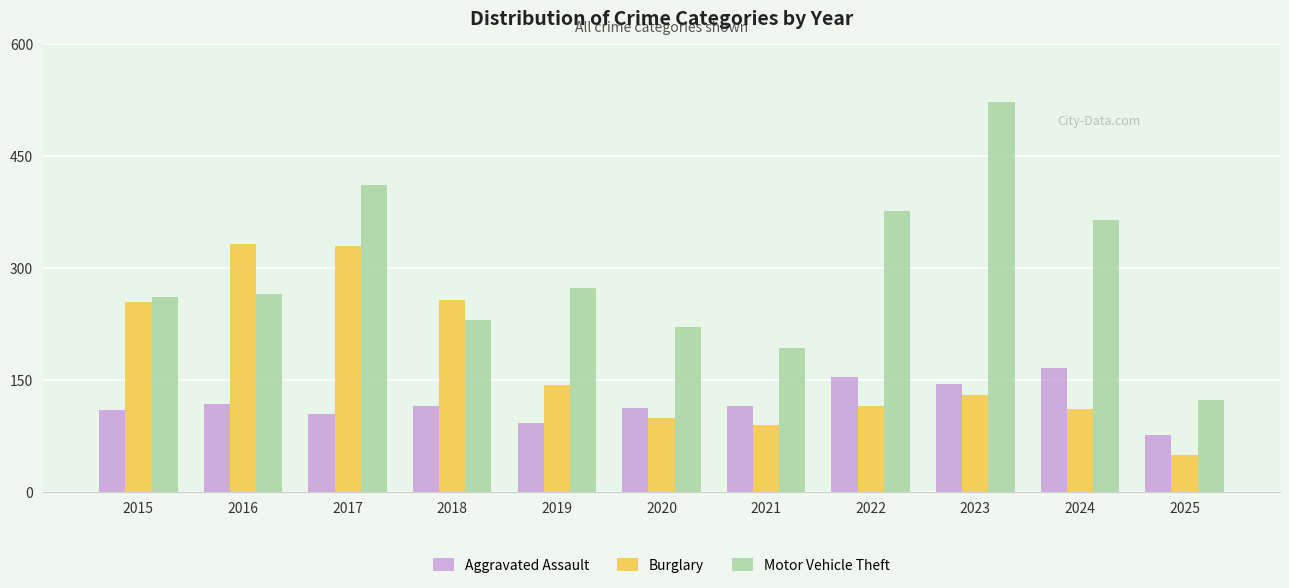

At which label does Aggravated Assault first exceed 115?

2016